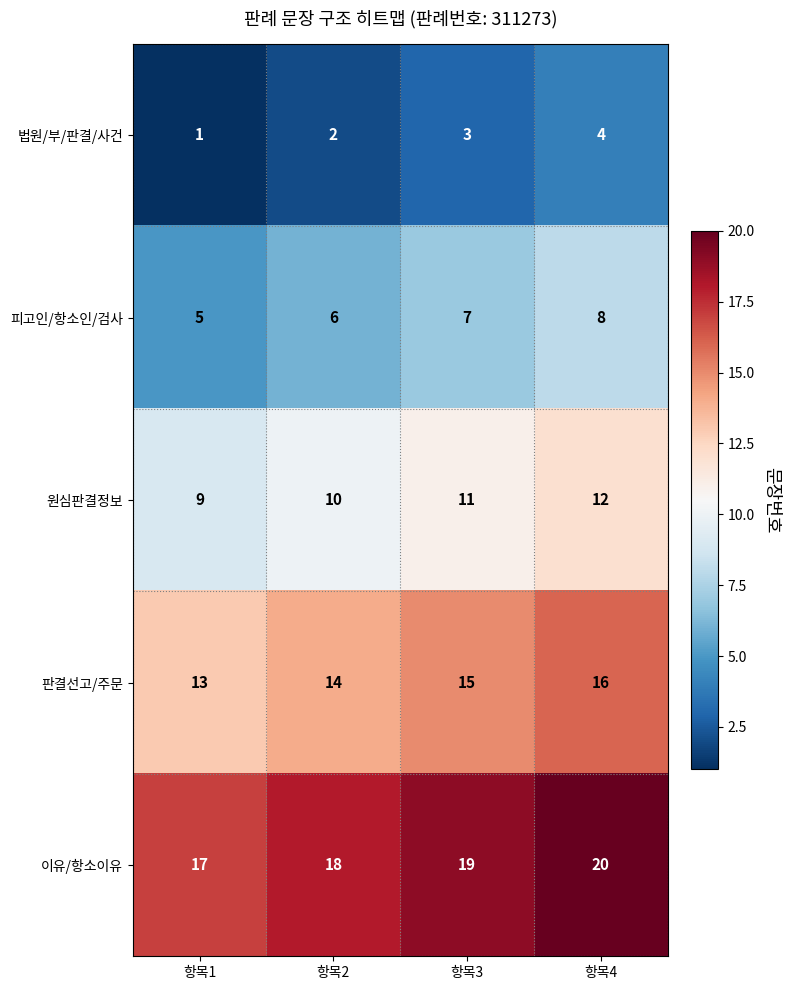

What is the sum of all 이유/항소이유 values?

74